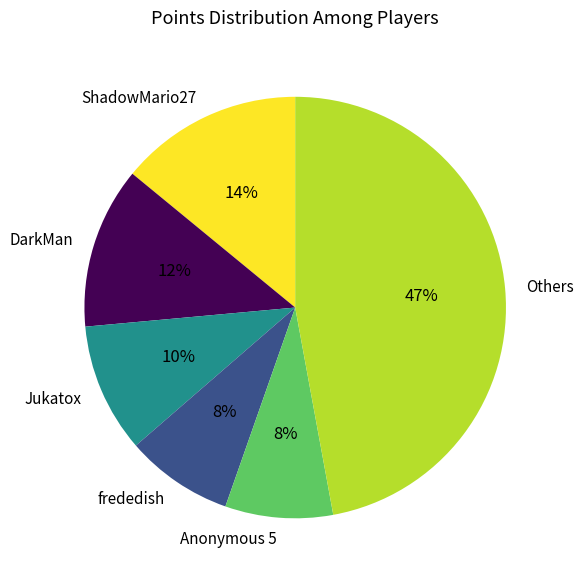

Is there a majority slice in this chart?

No